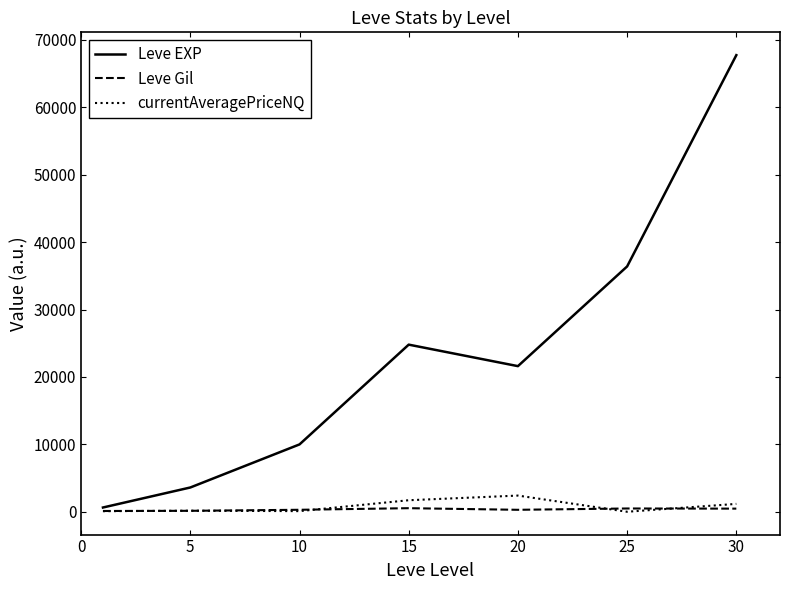

Does the chart have visible grid lines?

No